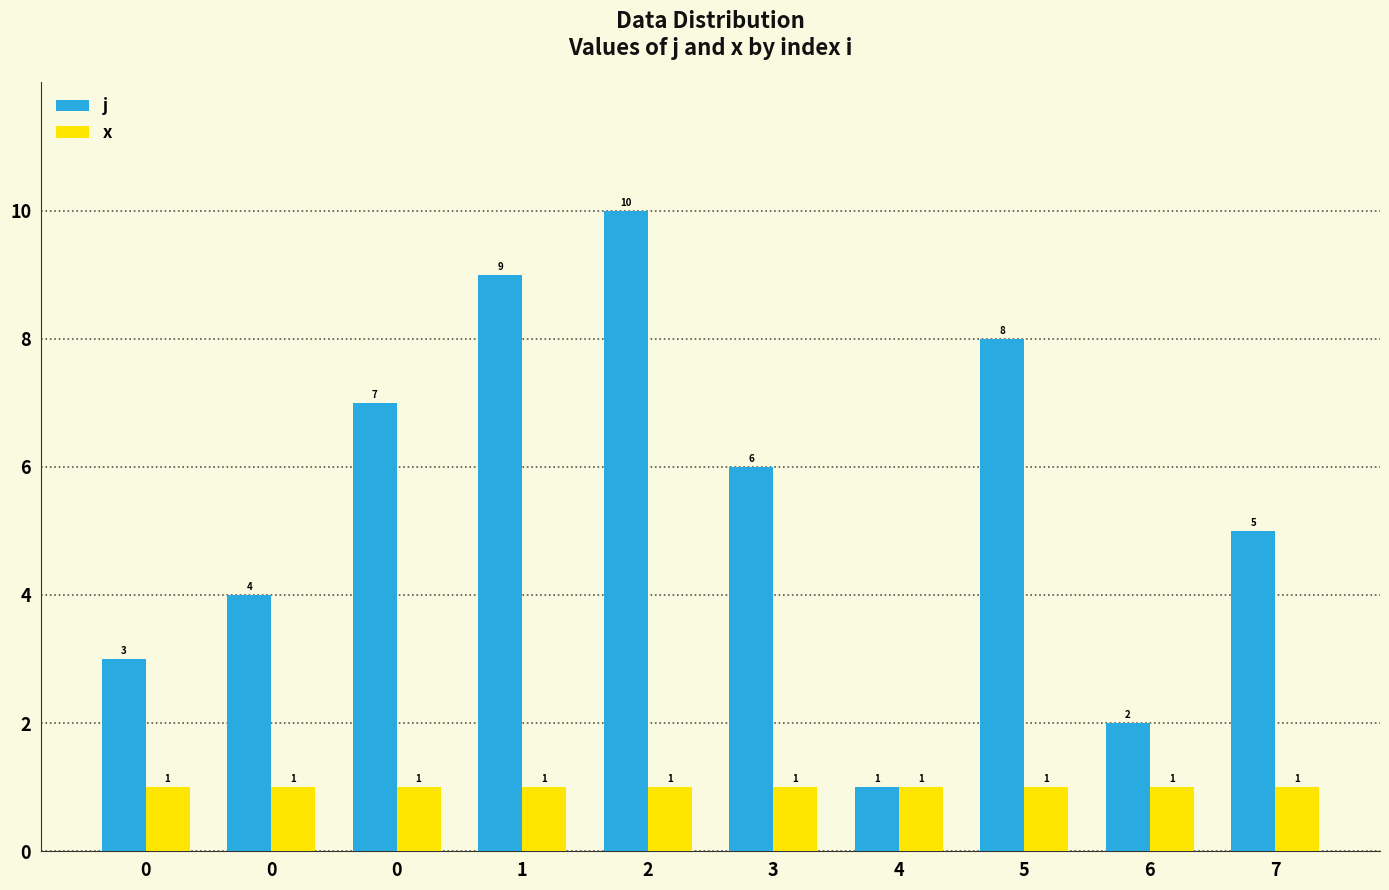

What are all the series names shown in the legend?

j, x